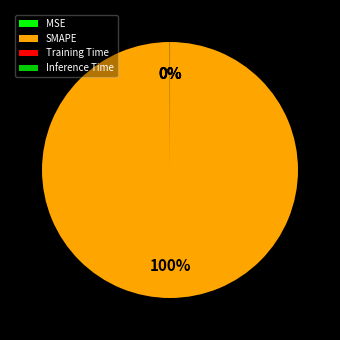

Which category has the biggest portion of the pie?

SMAPE